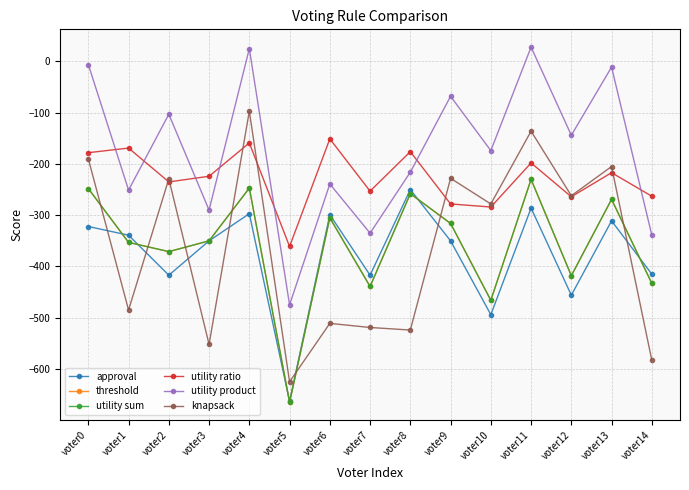

Between which two adjacent categories do threshold and knapsack first intersect?

voter0 and voter1